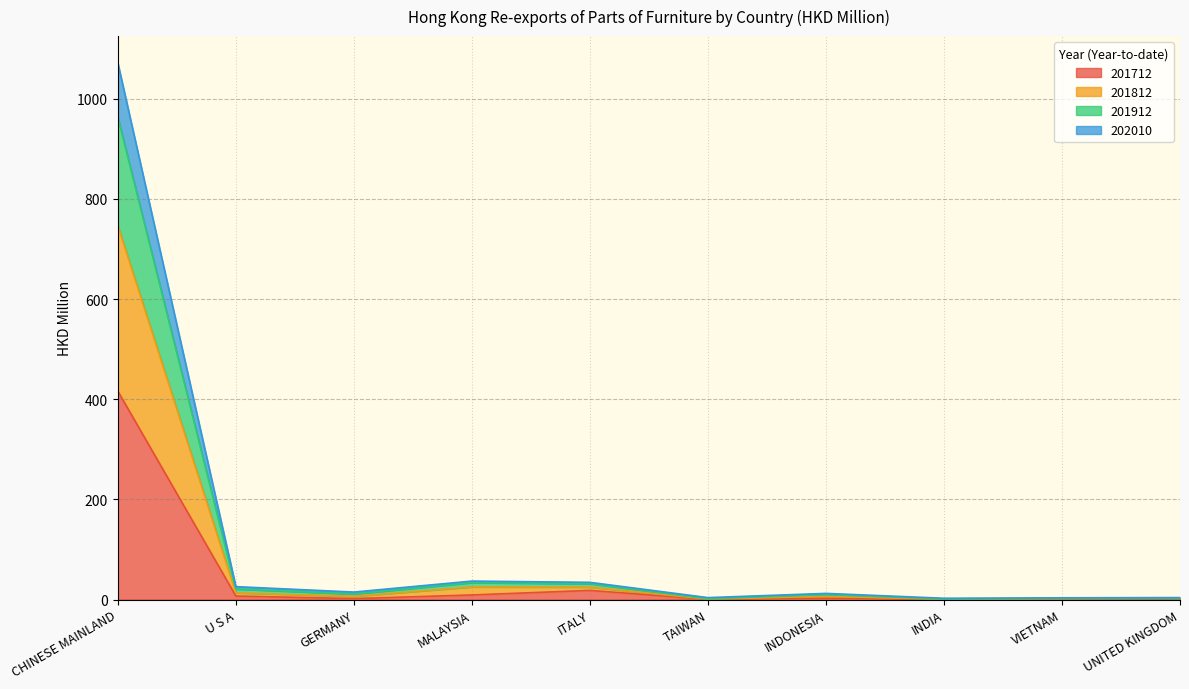

At which category is the sum across all series the highest?

CHINESE MAINLAND